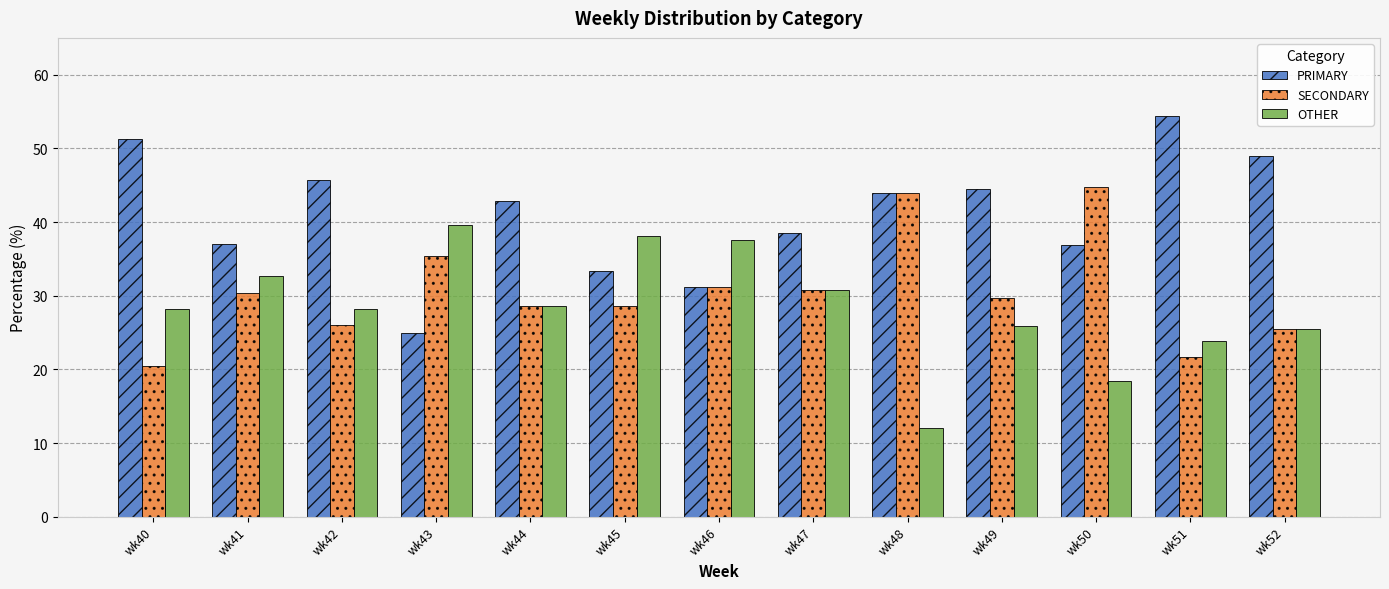

What is the greatest value displayed?

54.3